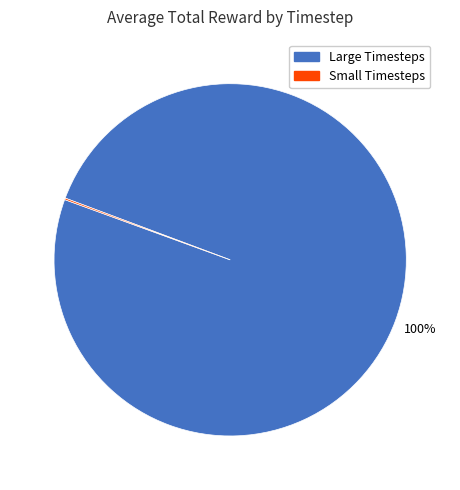

To the nearest percent, what is the difference between the largest and smallest slice percentages?

100%